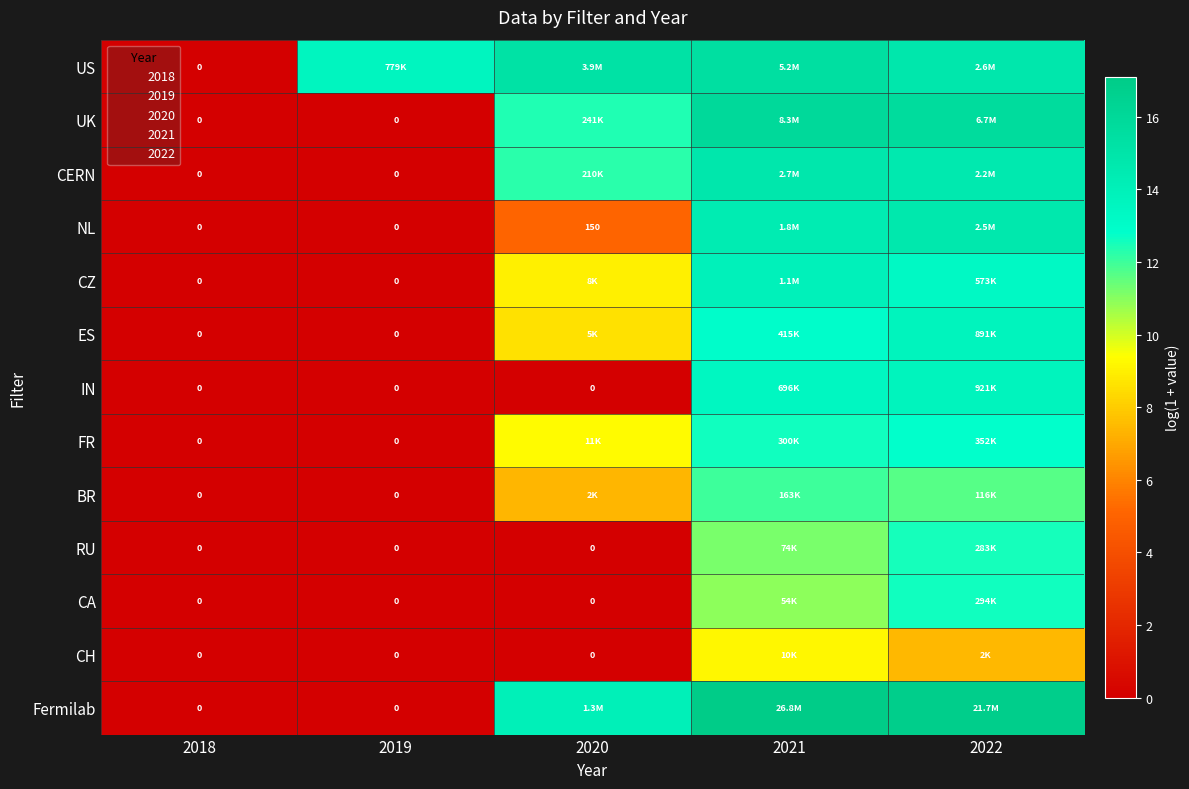

How many values in UK are above zero?

3